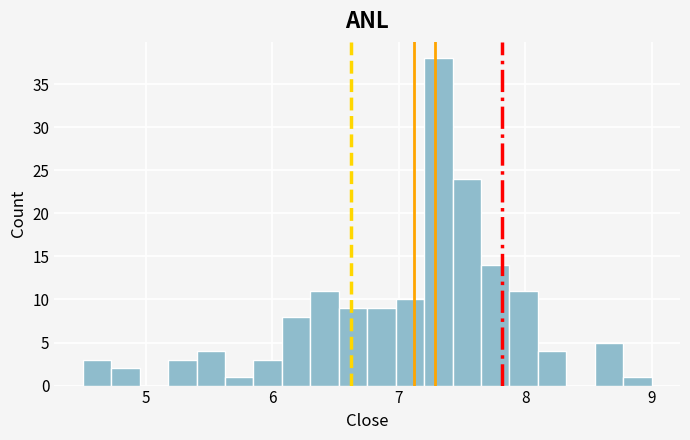

Read against the x-axis, roughly where is the centre of the tallest bar?

7.3